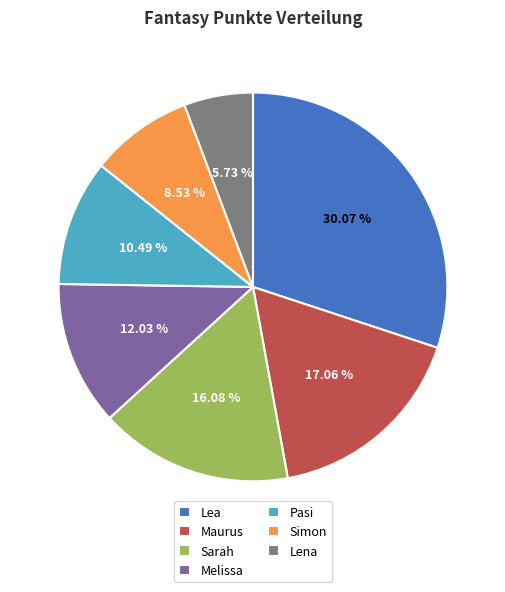

What percentage is the Melissa slice, to the nearest percent?

12%